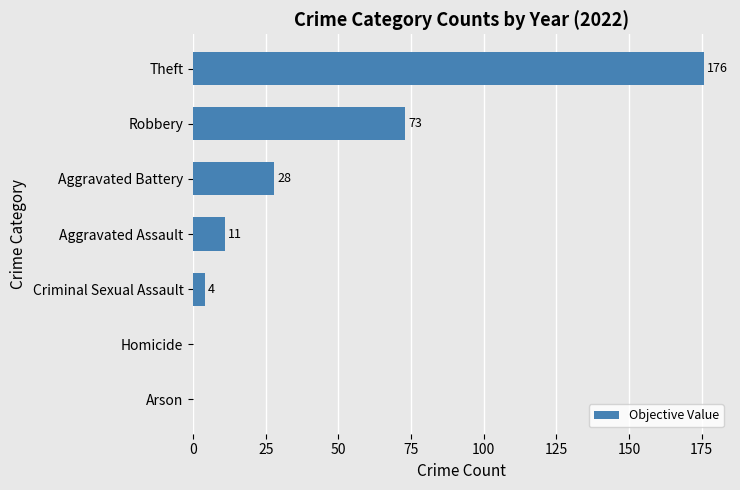

What is the sum of all values?

292